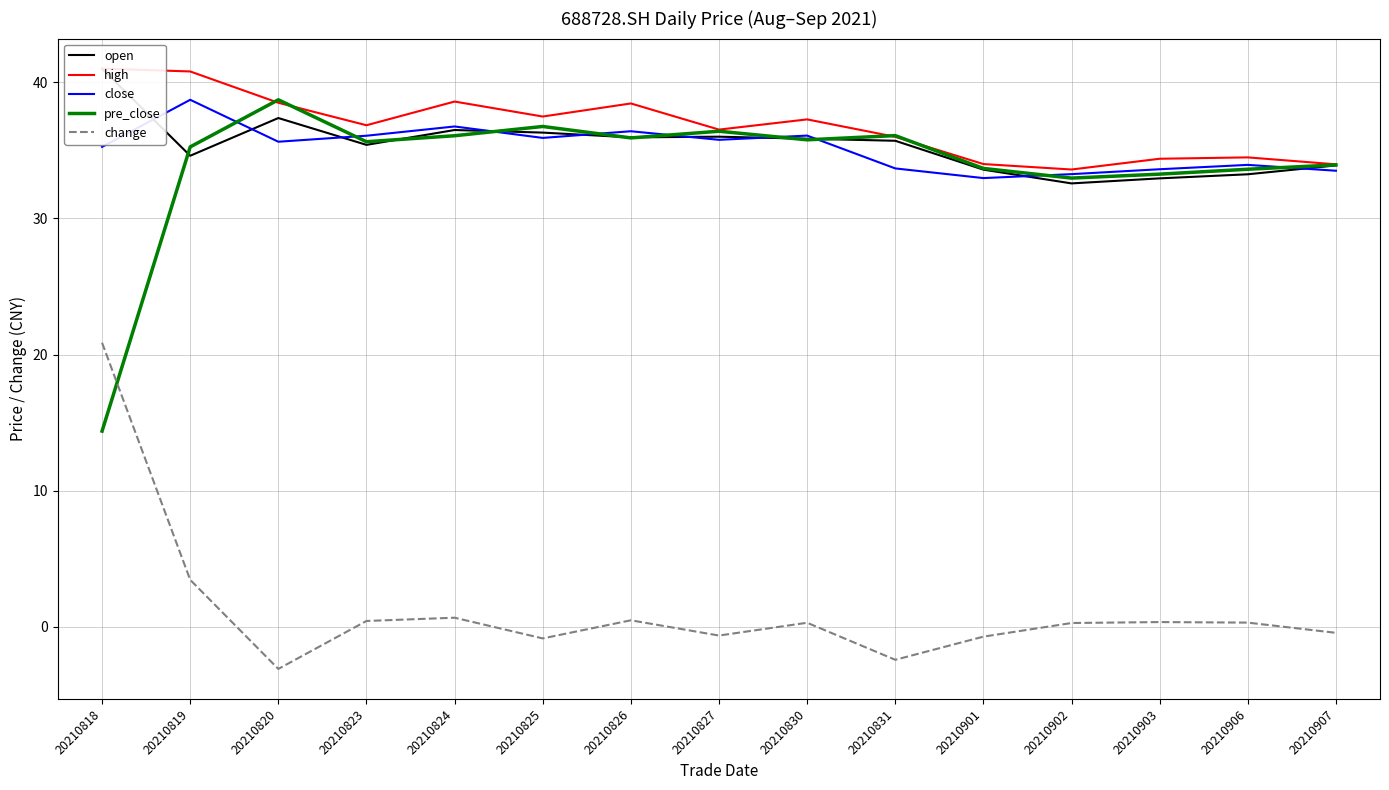

Reading right to left, transcribe all the data shown in this chart.

open: 33.9	33.2	32.9	32.6	33.6	35.7	35.9	36.0	36.0	36.3	36.5	35.4	37.4	34.6	41.0
high: 34.0	34.5	34.4	33.6	34.0	36.0	37.3	36.5	38.4	37.5	38.6	36.8	38.5	40.8	41.0
close: 33.5	33.9	33.6	33.2	33.0	33.7	36.1	35.8	36.4	35.9	36.8	36.1	35.6	38.7	35.2
pre_close: 33.9	33.6	33.2	33.0	33.7	36.1	35.8	36.4	35.9	36.8	36.1	35.6	38.7	35.2	14.4
change: -0.4	0.3	0.4	0.3	-0.7	-2.4	0.3	-0.6	0.5	-0.8	0.7	0.4	-3.1	3.5	20.9